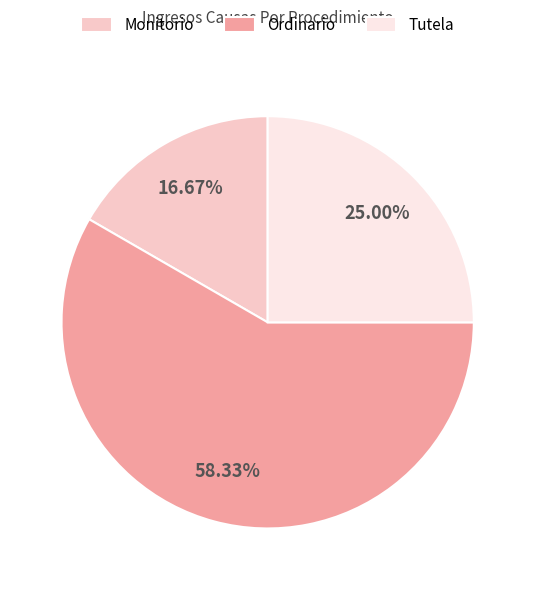

What percentage is NOT represented by Tutela?

75.0%